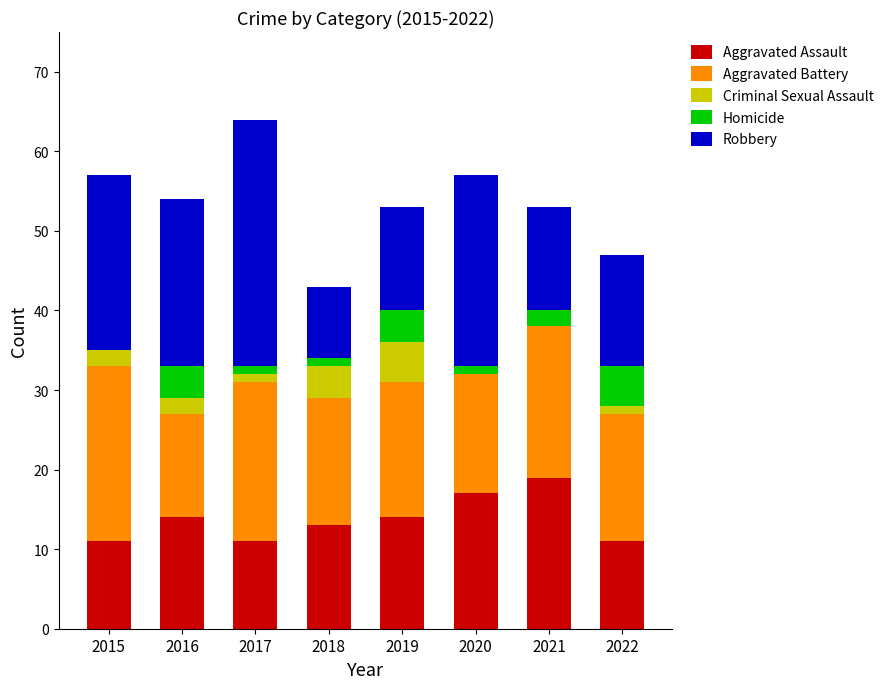

True or false: Aggravated Assault has a value of 9 at 2018.

False